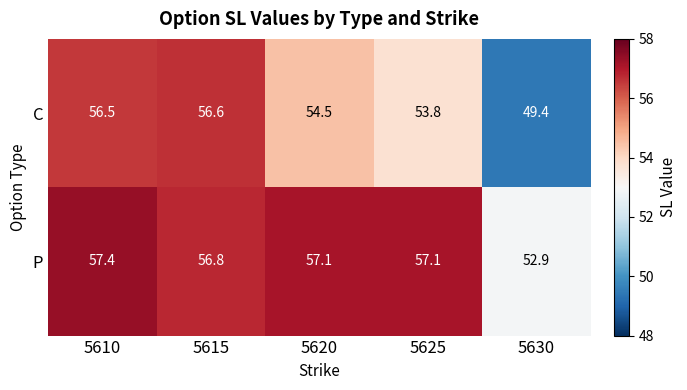

Reading left to right, what are all the values shown in this chart?

C: 56.5	56.6	54.5	53.8	49.4
P: 57.4	56.8	57.1	57.1	52.9